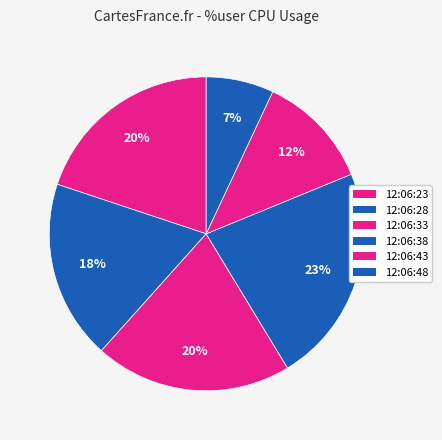

What percentage is the 12:06:43 slice, to the nearest percent?

12%